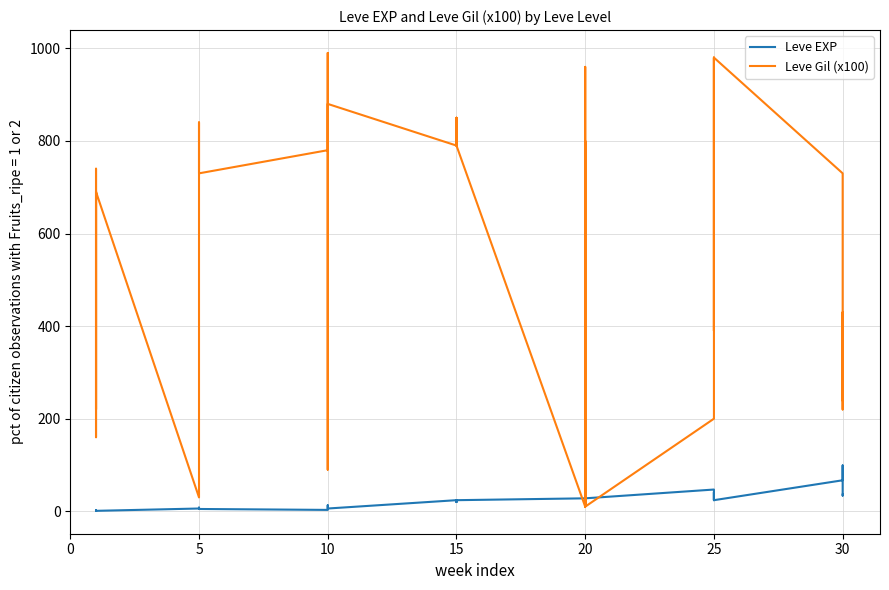

What is the label of the 39th point from the left?

30